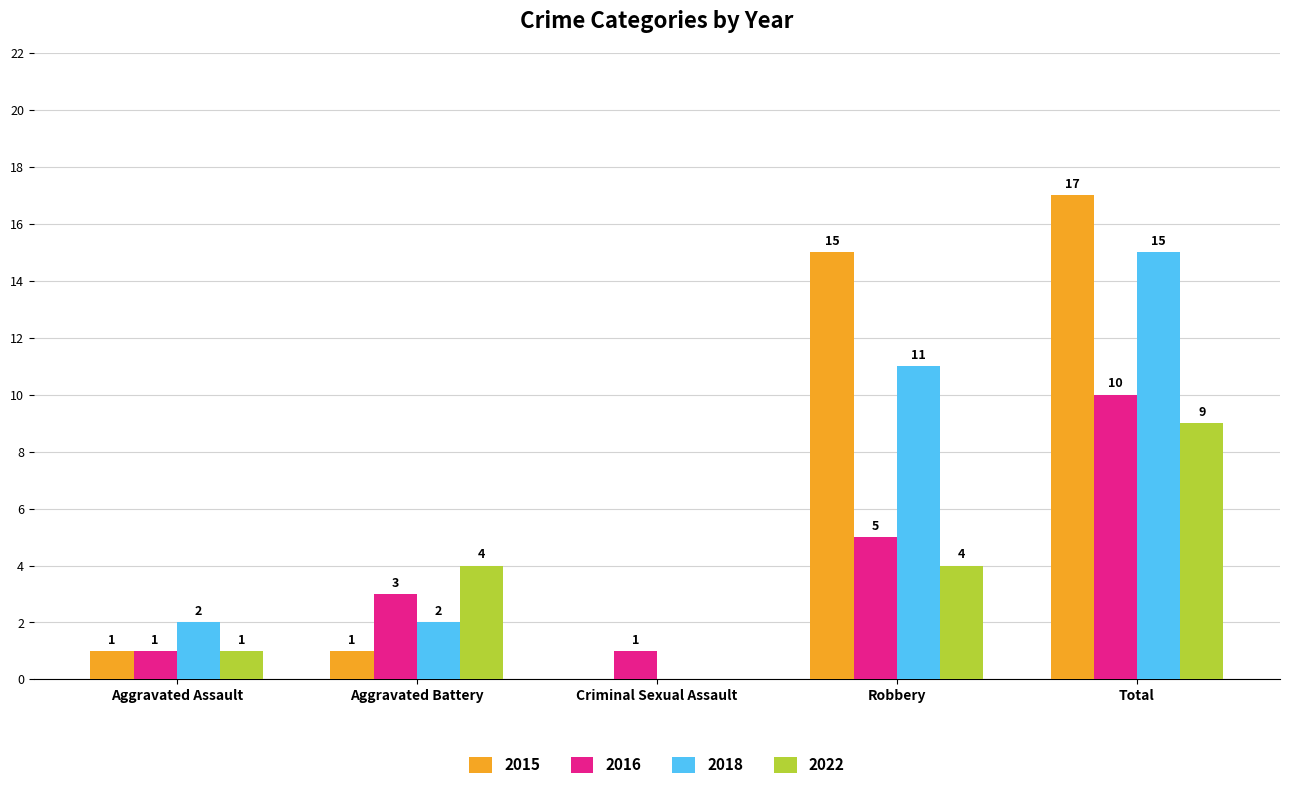

At which label is 2018 closest to 7?

Robbery